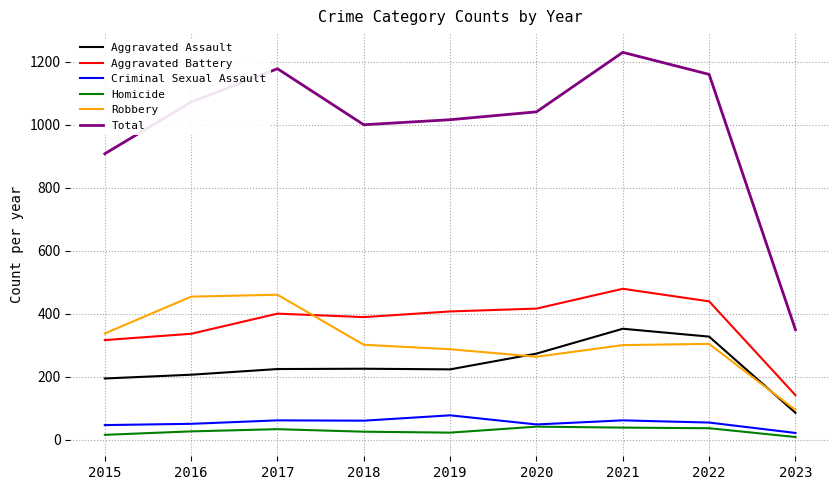

Which series has the largest total across all categories?

Total